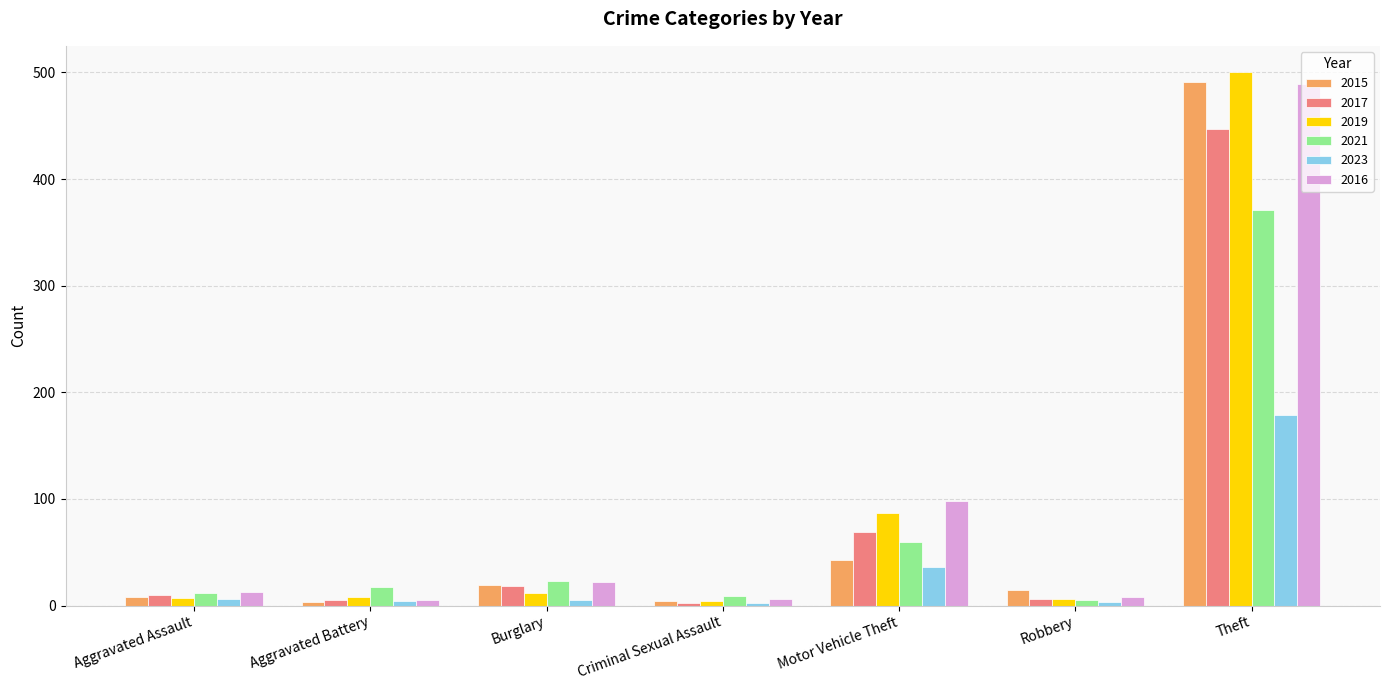

Which series has the largest range (max minus min)?

2019